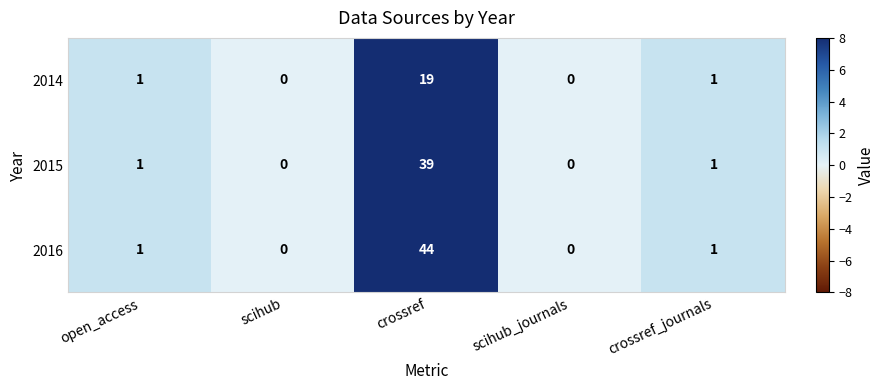

Which series has the largest range (max minus min)?

2016